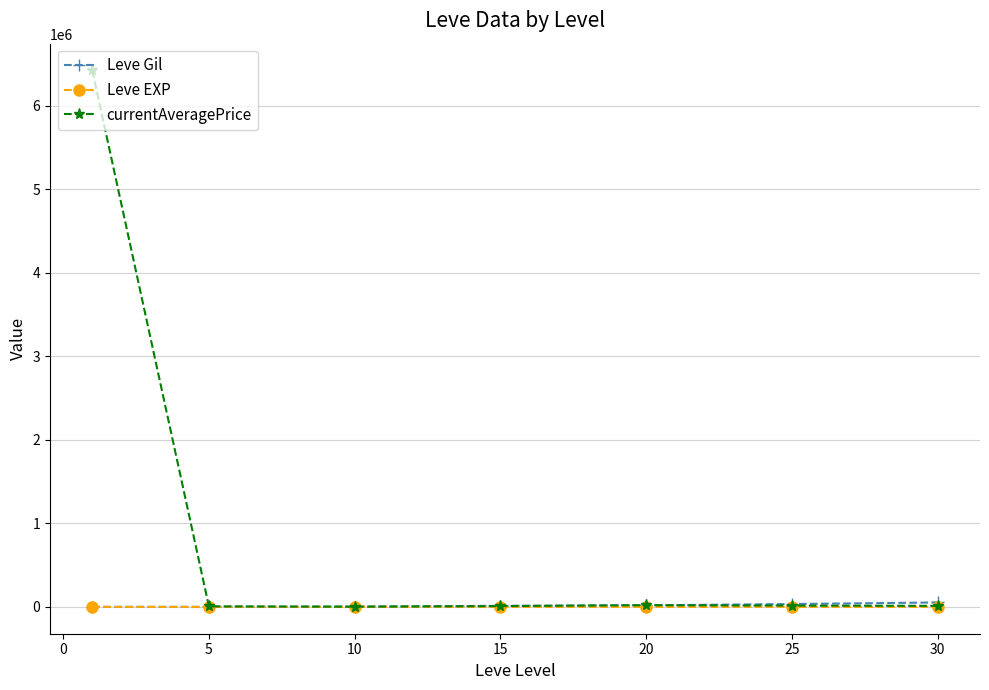

Which series has the largest total across all categories?

currentAveragePrice